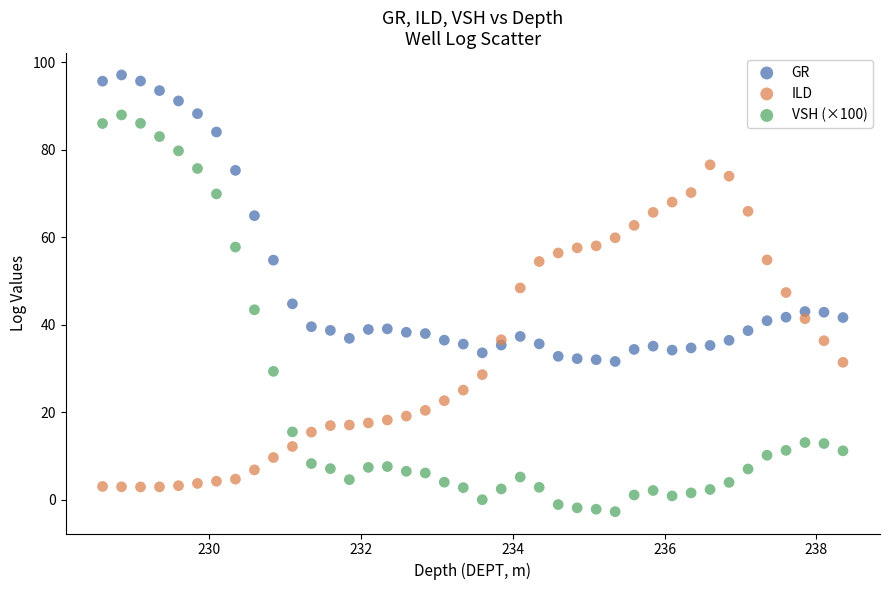

Which series has the largest Y range (max minus min)?

VSH (×100)